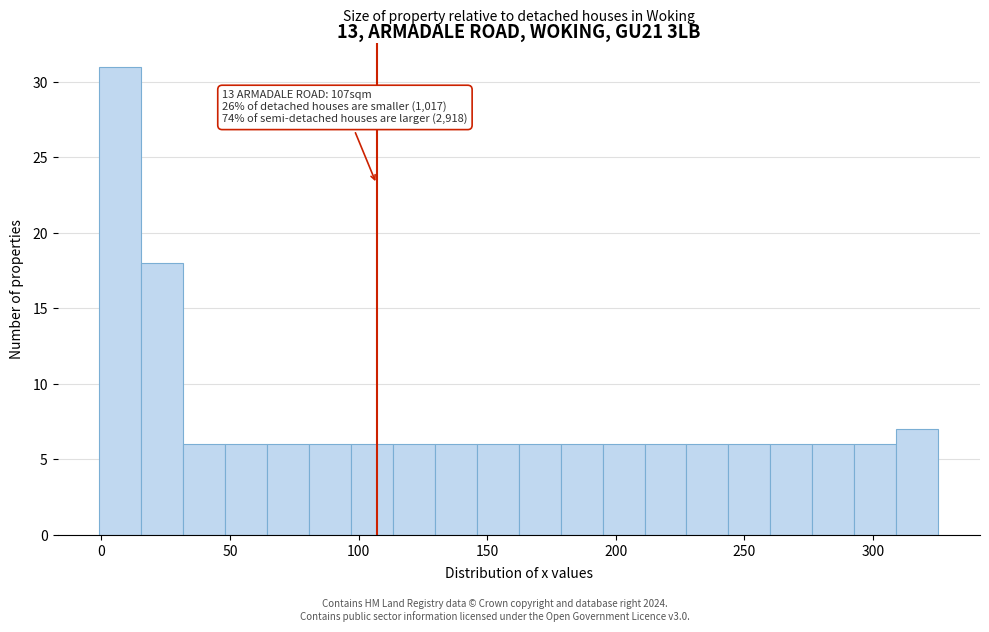

Around what value on the x-axis is the tallest bar? Give the approximate position of its centre, as read against the axis.

5